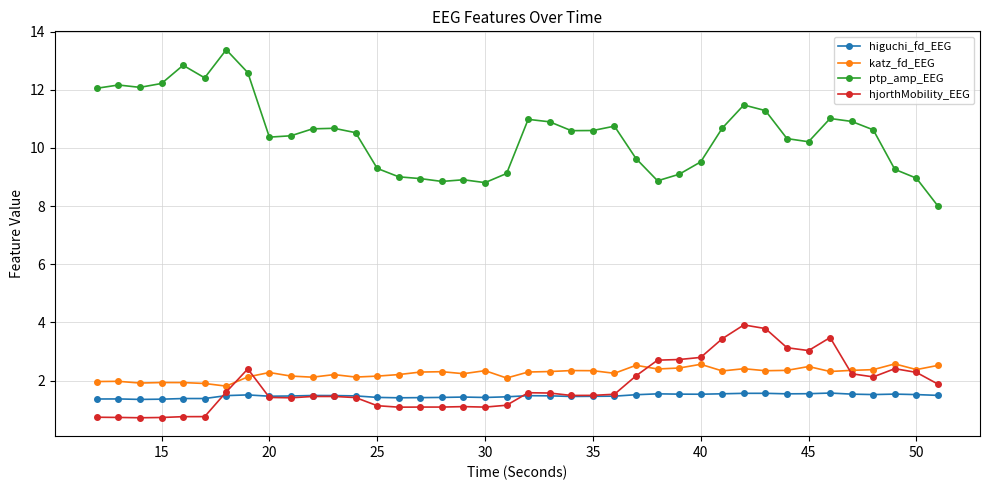

Is this an area chart (filled region under the line)?

No